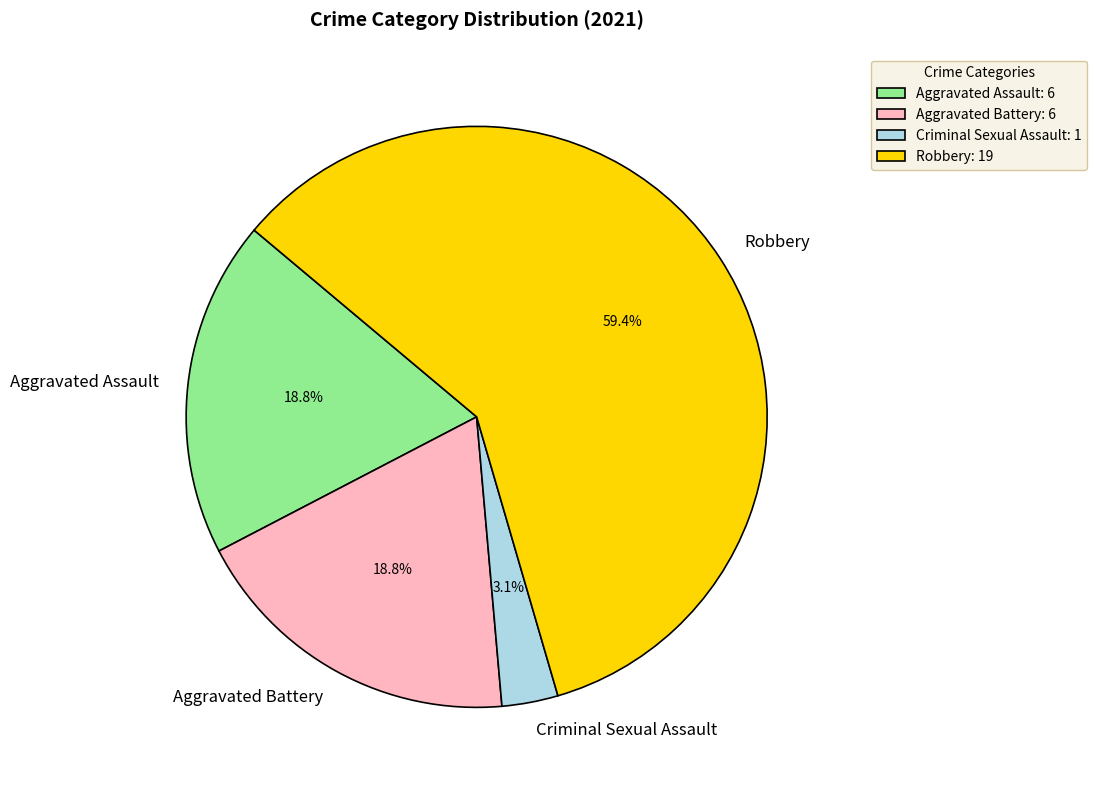

What is the ratio of the value at Aggravated Battery to the value at Robbery?

0.3